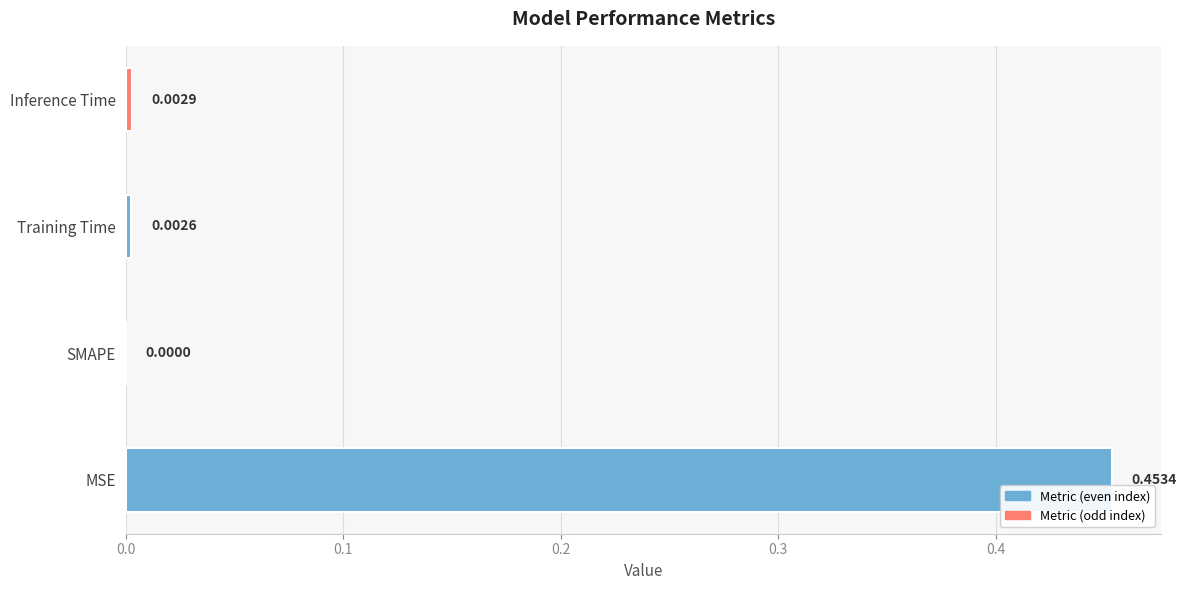

How many values are above zero?

3